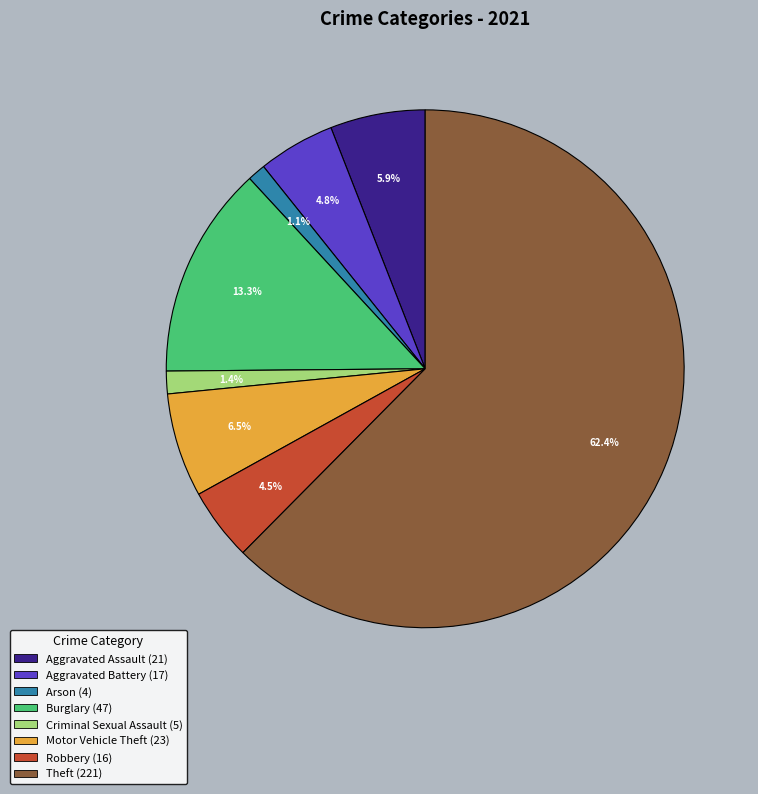

Is there a majority slice in this chart?

Yes